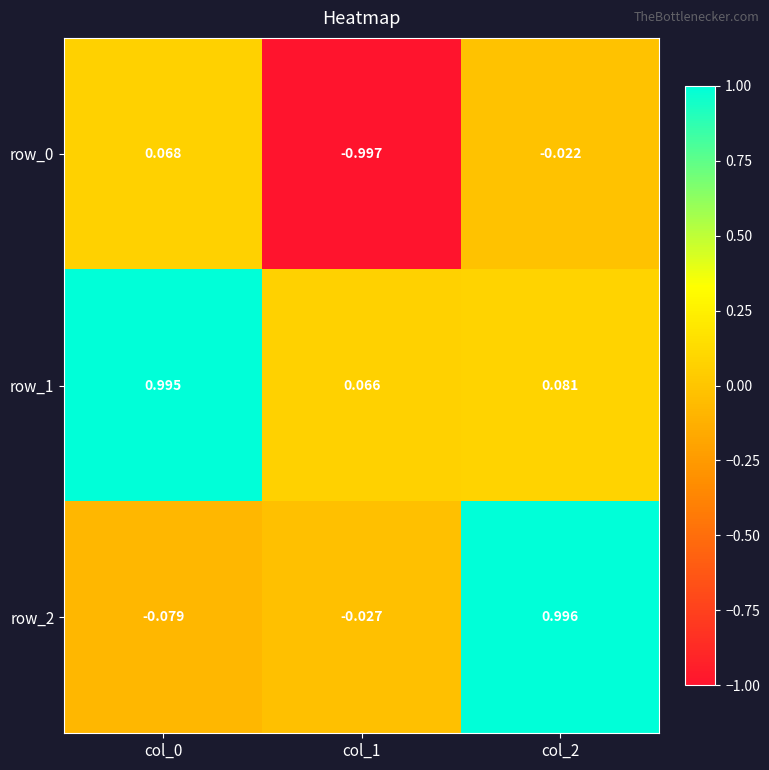

Is the value of row_2 at col_0 greater than the value of row_1 at col_2?

No